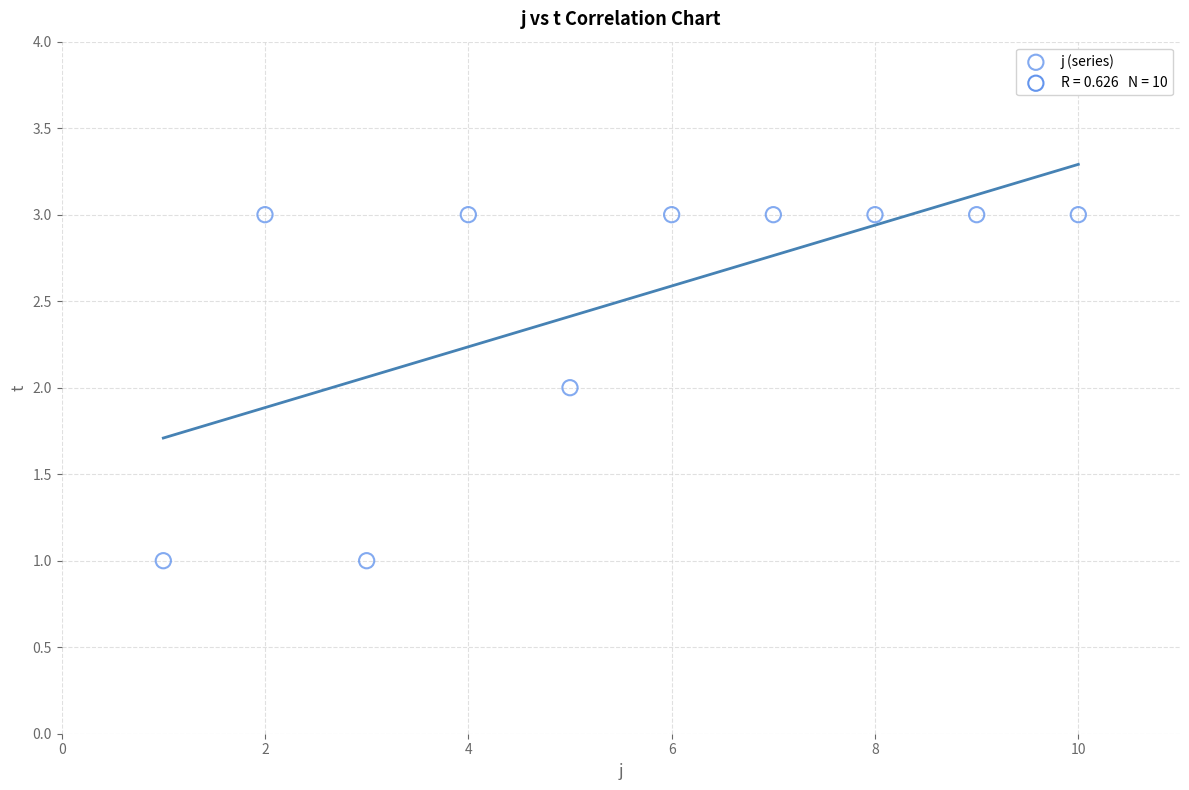

What is the average X value?

6